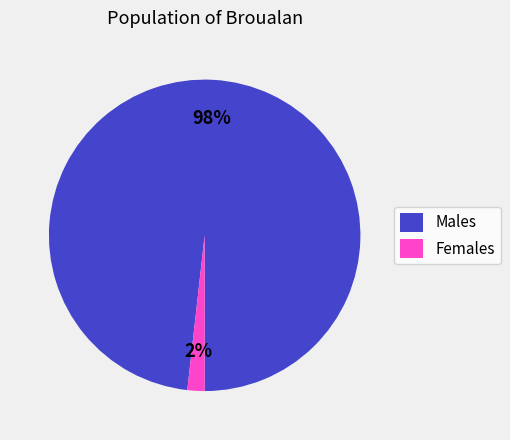

Rank the categories by value from lowest to highest.

Females, Males